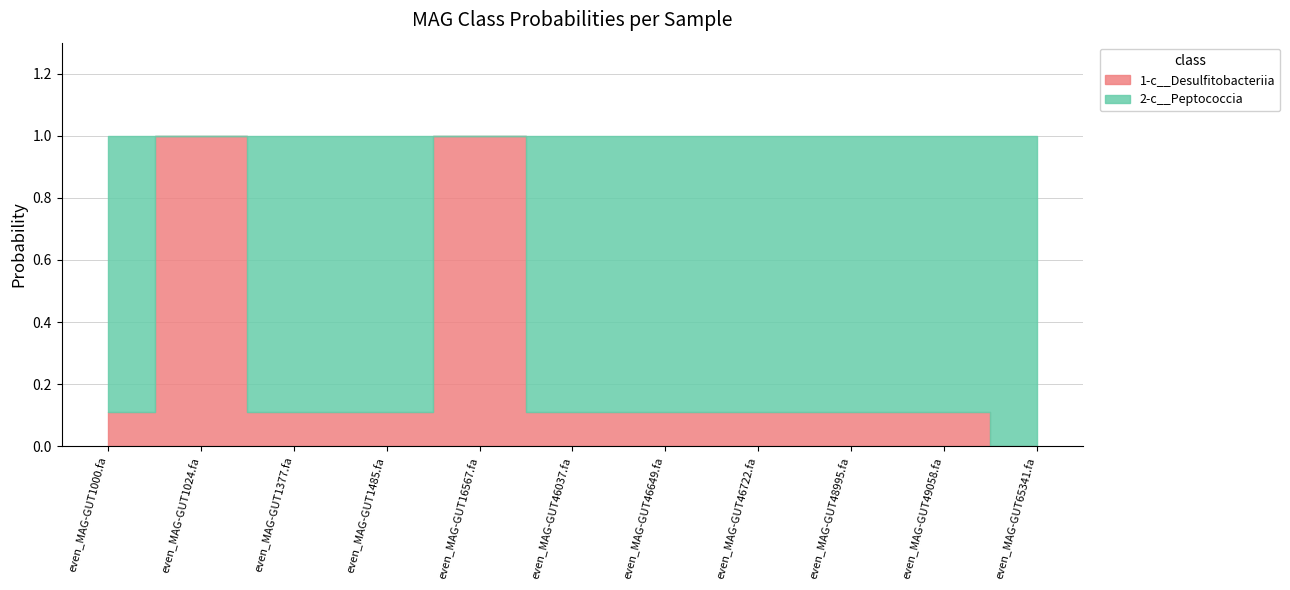

Does the chart display data point markers on the line(s)?

No